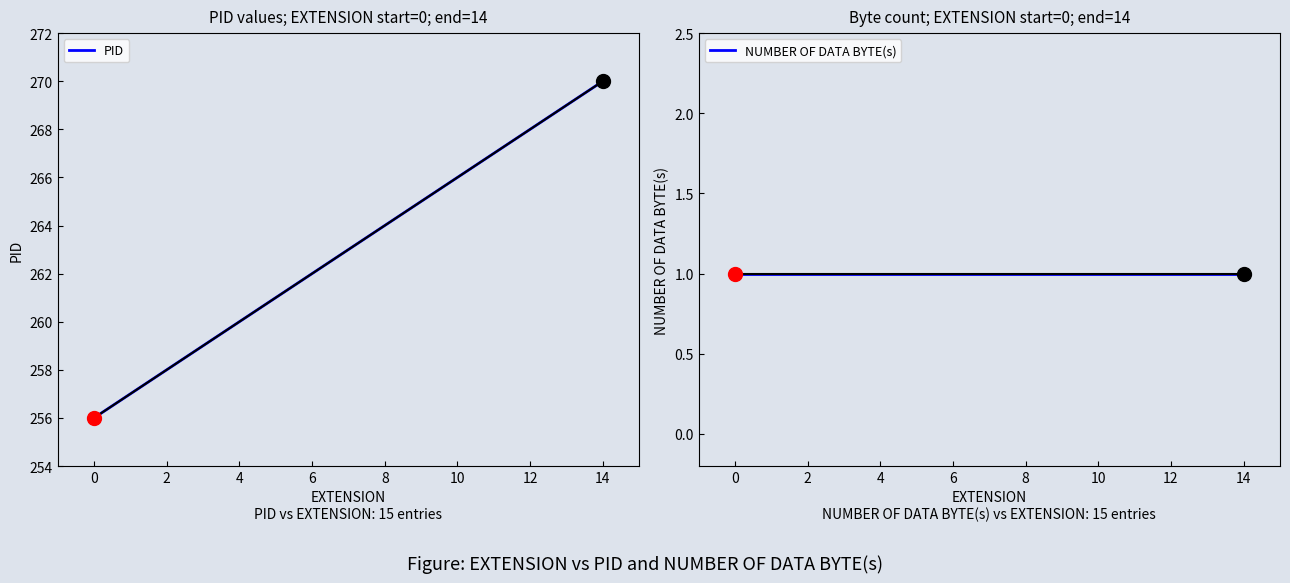

True or false: PID and NUMBER OF DATA BYTE(s) cross at least once.

False